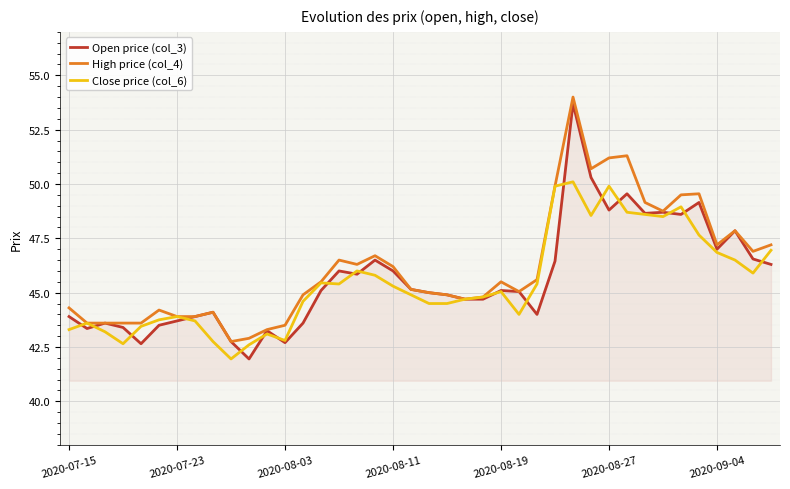

What is the highest value of the Close price (col_6) series?

50.1